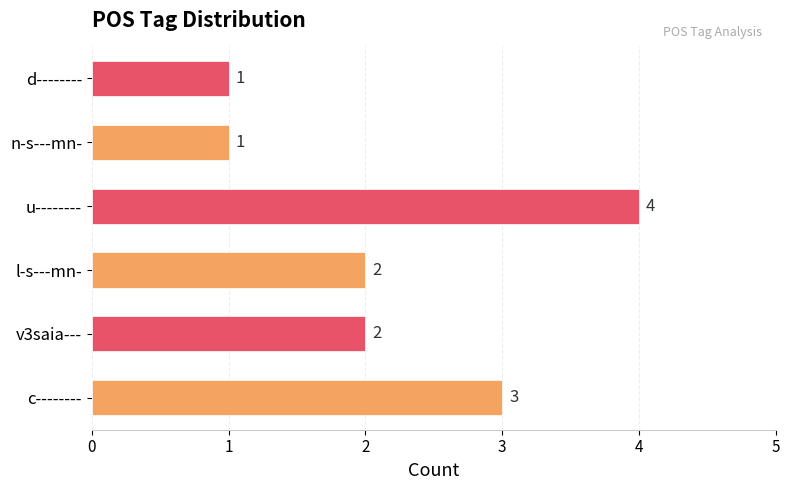

The chart shows a value of 1 at u--------. True or false?

False